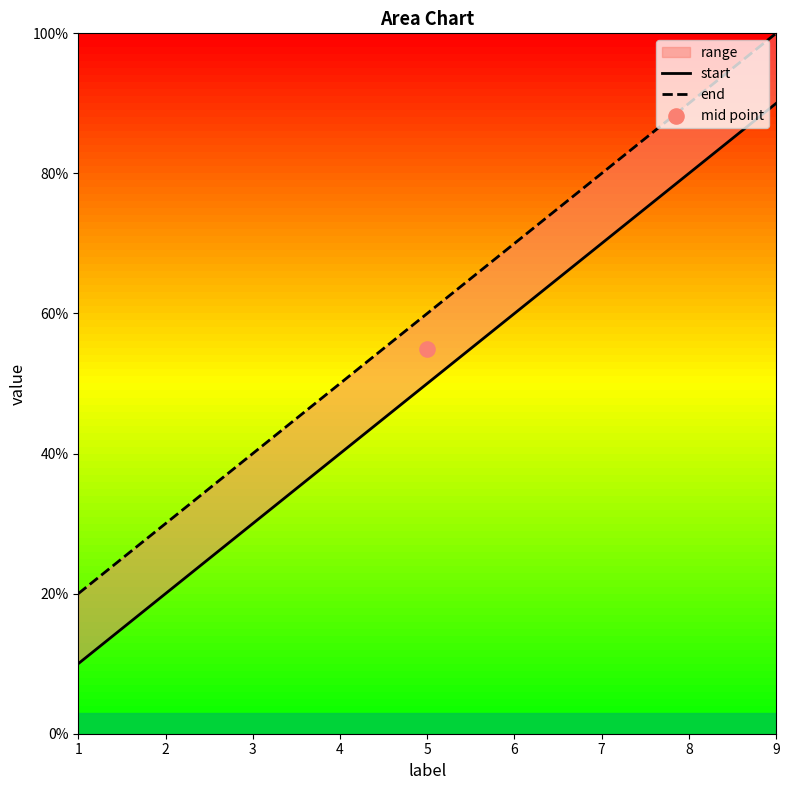

Which series contains the highest Y value?

end